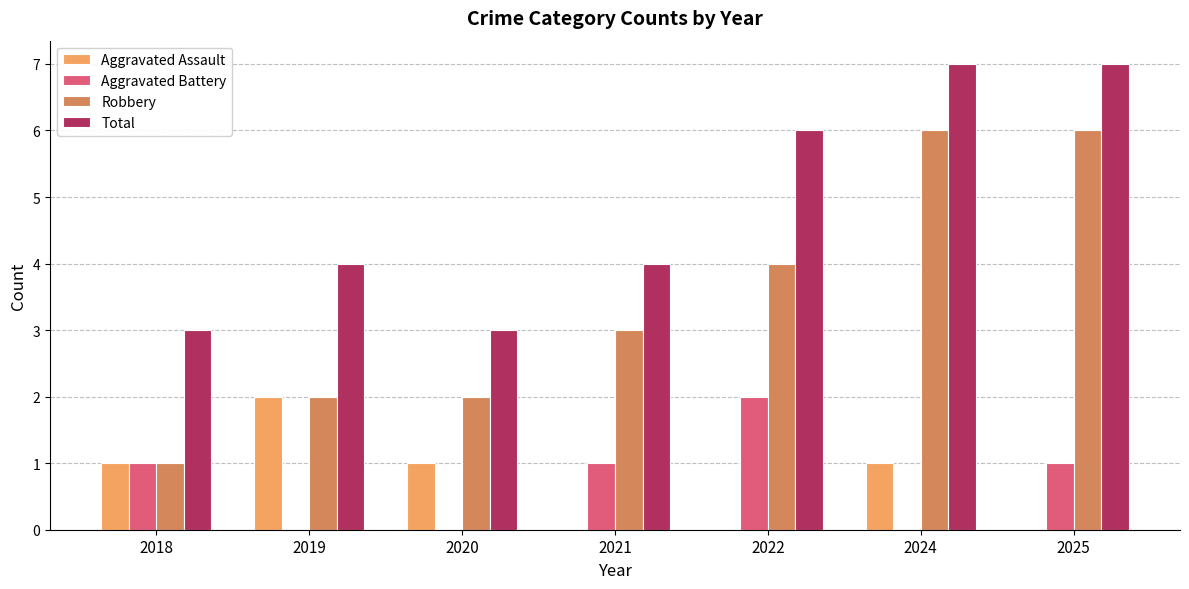

How many distinct data groups are displayed?

4